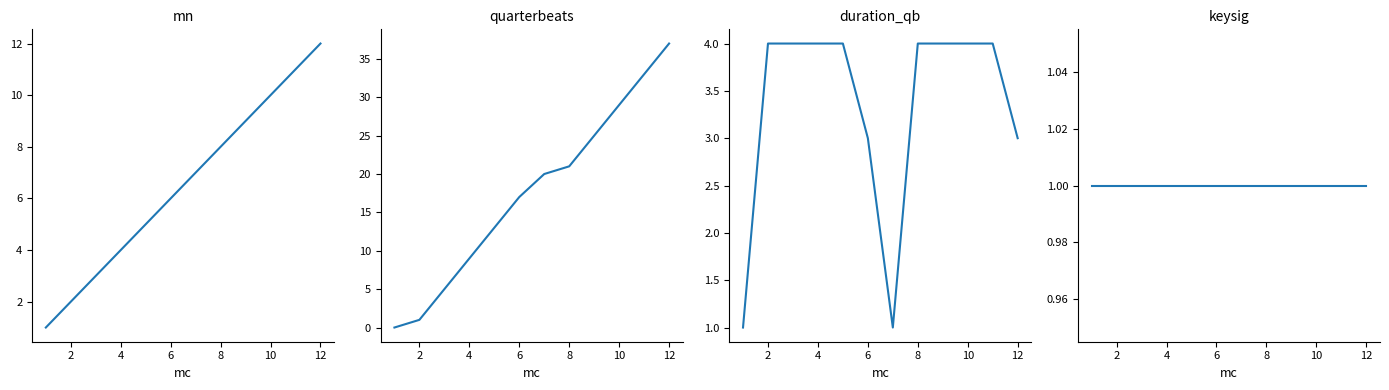

Which series has the widest spread of values?

quarterbeats